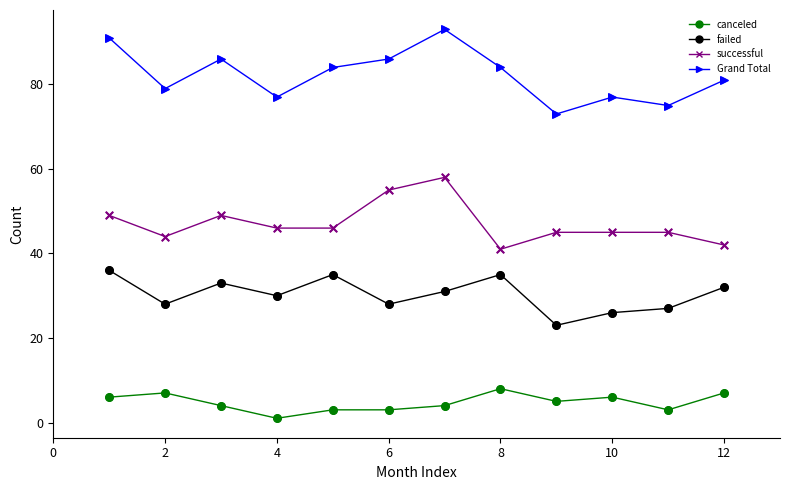

Rank the series by their maximum value, from highest to lowest.

Grand Total, successful, failed, canceled